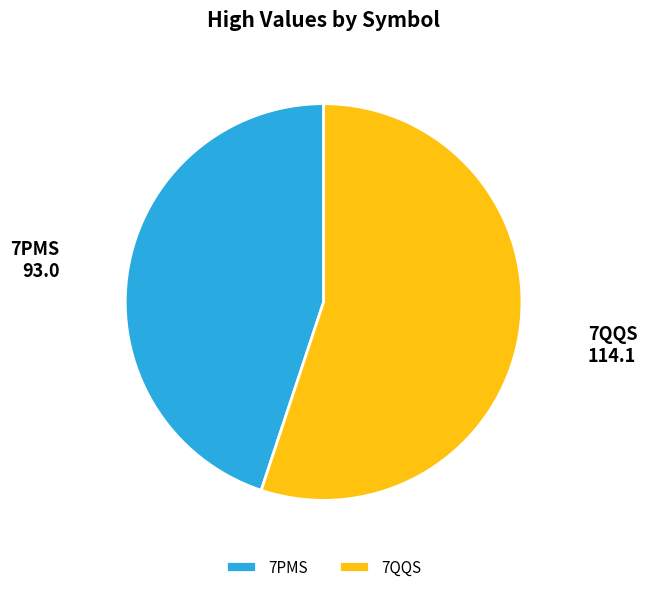

Is there any slice that represents more than half of the pie?

Yes